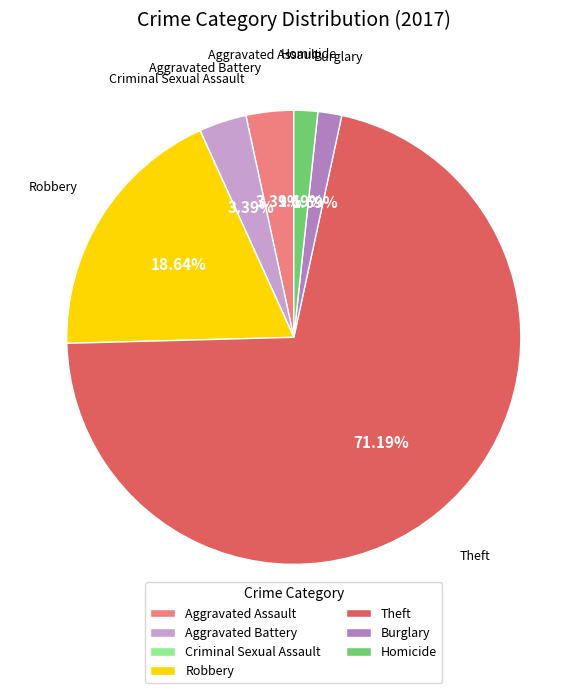

What is the majority slice?

Theft